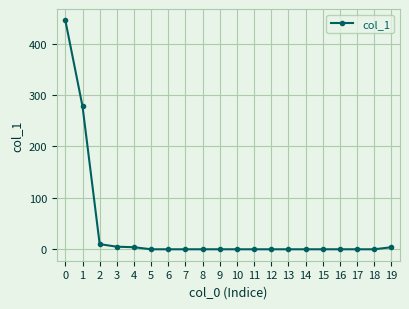

What is the sum of all values?

746